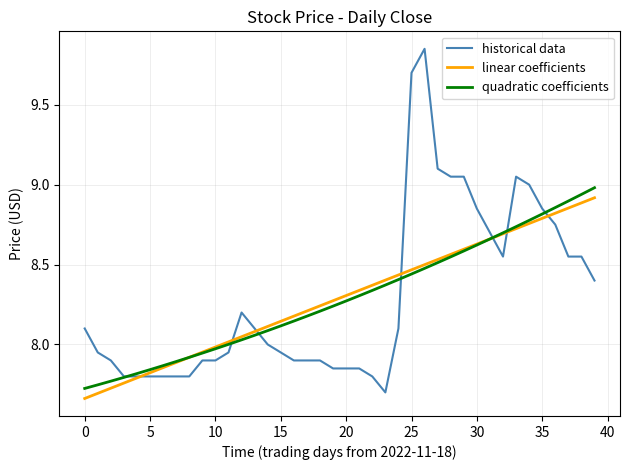

At how many categories does at least one series exceed 8?

30